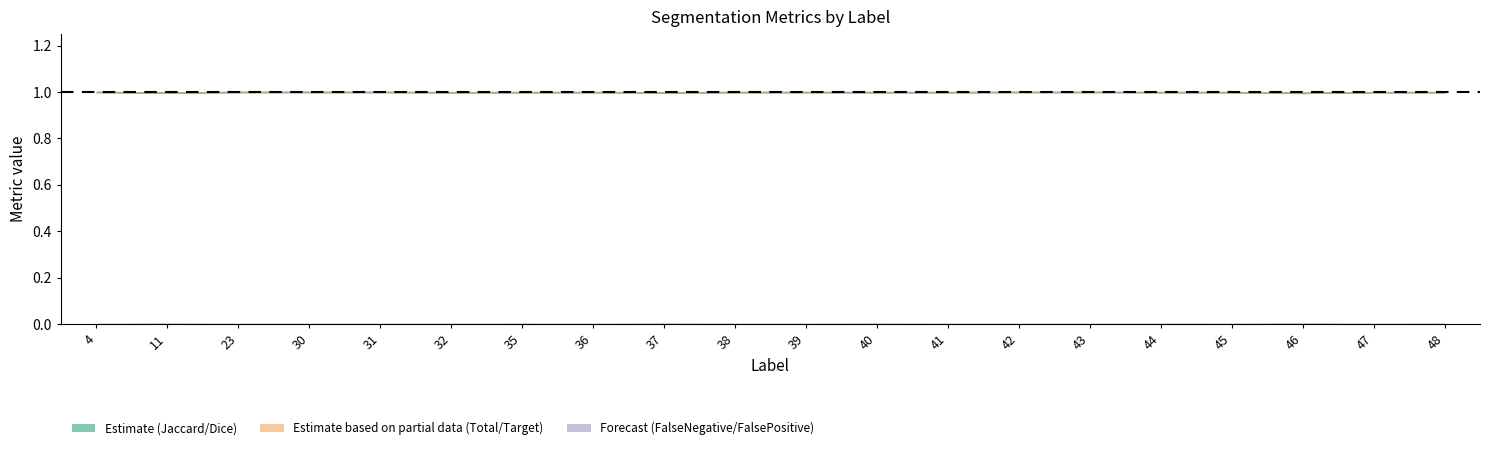

Reading left to right, transcribe all the data shown in this chart.

Jaccard: 1.0	1.0	1.0	1.0	1.0	1.0	1.0	1.0	1.0	1.0	1.0	1.0	1.0	1.0	1.0	1.0	1.0	1.0	1.0	1.0
Dice: 1.0	1.0	1.0	1.0	1.0	1.0	1.0	1.0	1.0	1.0	1.0	1.0	1.0	1.0	1.0	1.0	1.0	1.0	1.0	1.0
Total/Target: 1.0	1.0	1.0	1.0	1.0	1.0	1.0	1.0	1.0	1.0	1.0	1.0	1.0	1.0	1.0	1.0	1.0	1.0	1.0	1.0
FalseNegative: 0.0	0.0	0.0	0.0	0.0	0.0	0.0	0.0	0.0	0.0	0.0	0.0	0.0	0.0	0.0	0.0	0.0	0.0	0.0	0.0
FalsePositive: 0.0	0.0	0.0	0.0	0.0	0.0	0.0	0.0	0.0	0.0	0.0	0.0	0.0	0.0	0.0	0.0	0.0	0.0	0.0	0.0